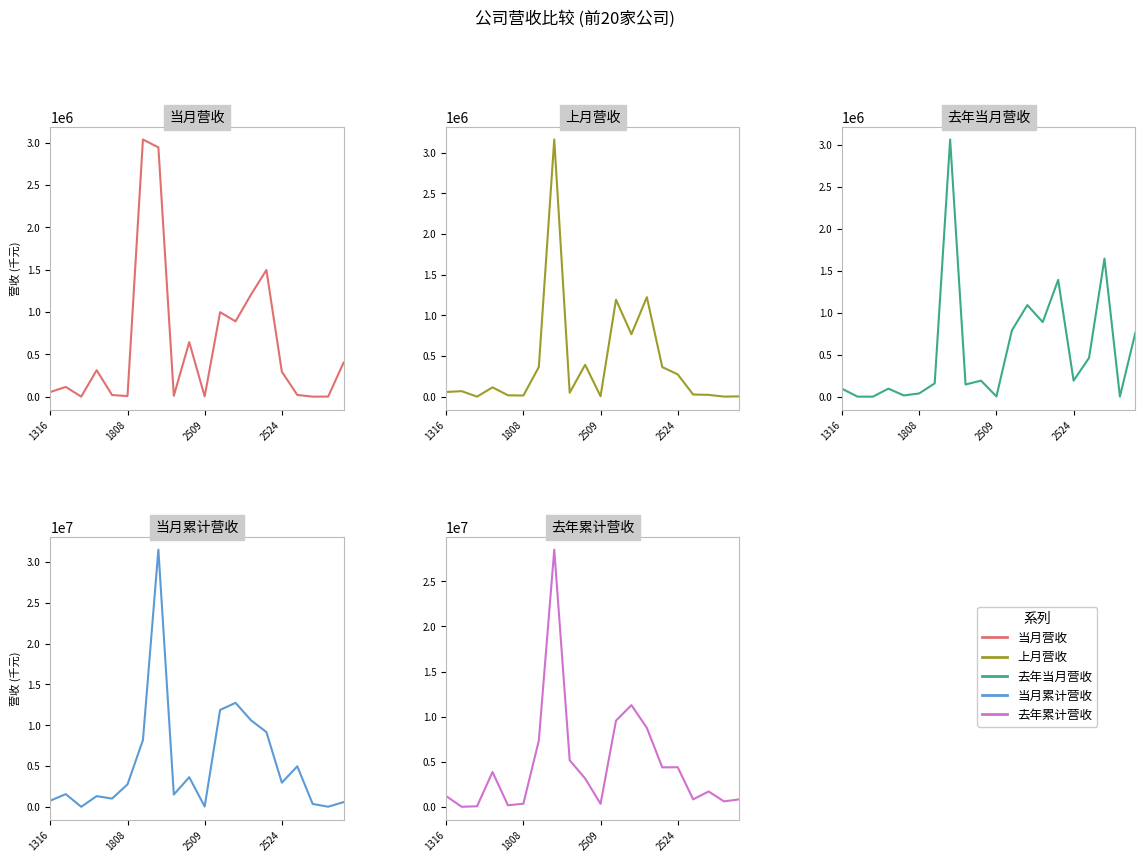

How many categories are shown in the chart?

20